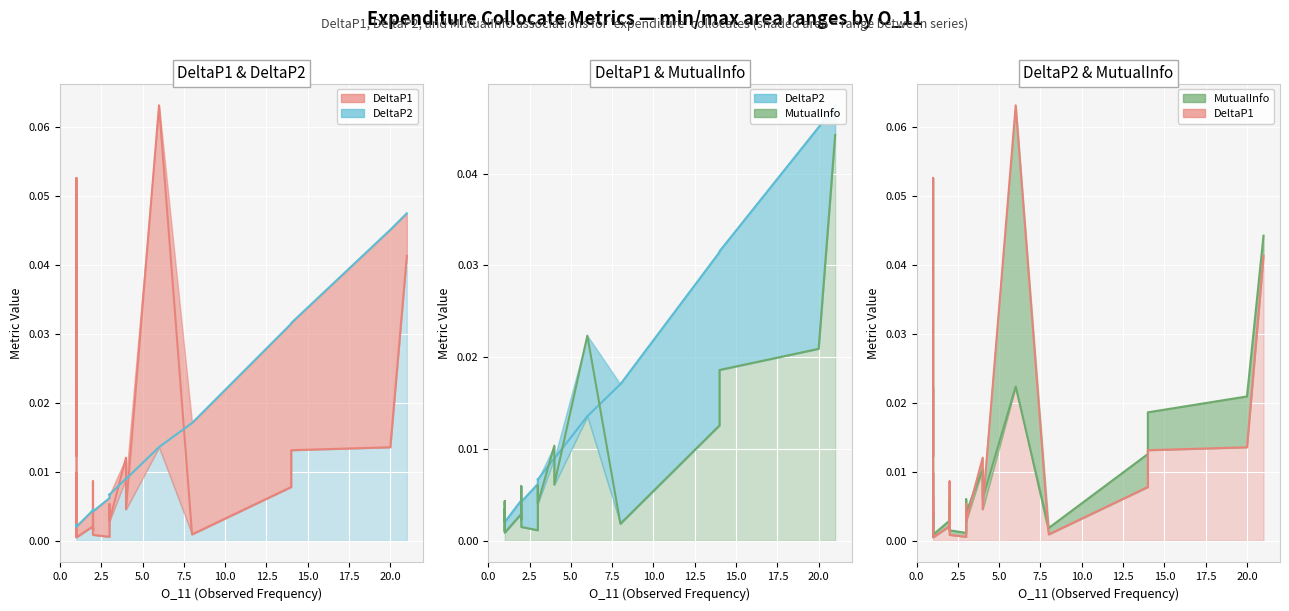

True or false: DeltaP1 (upper) has more than 1 interior local peaks.

True